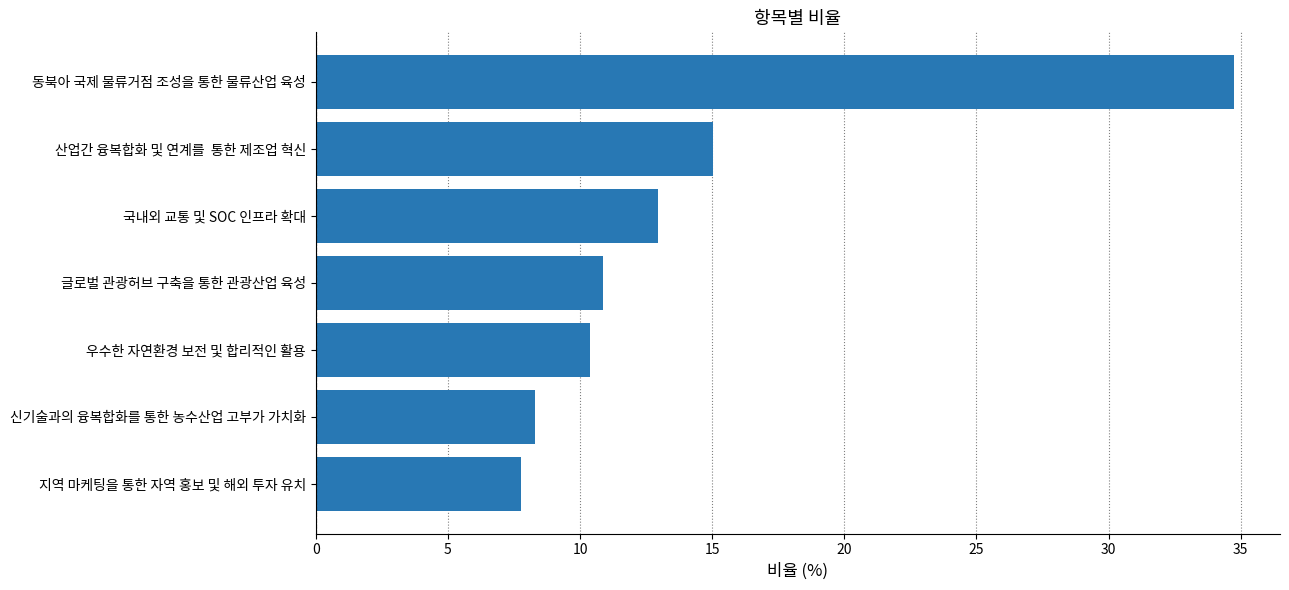

How many values are below 10?

2